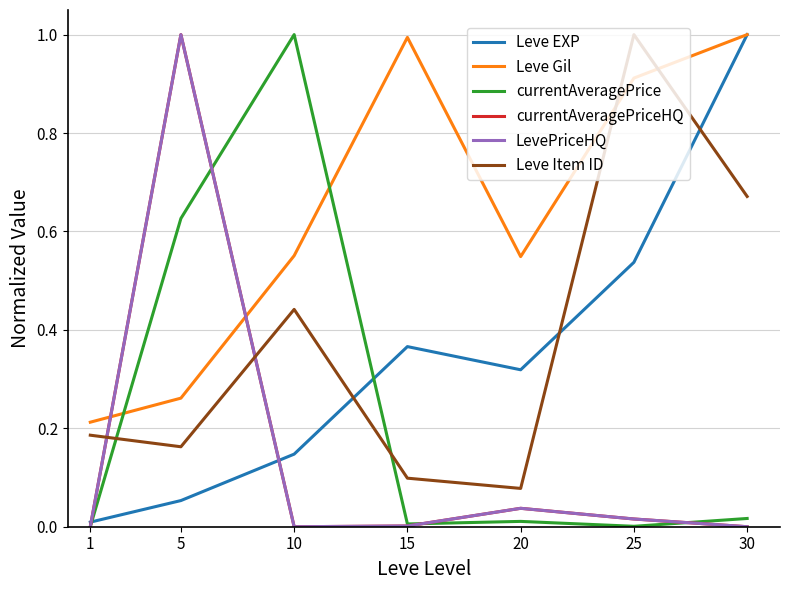

Which series has the largest total across all categories?

Leve Gil